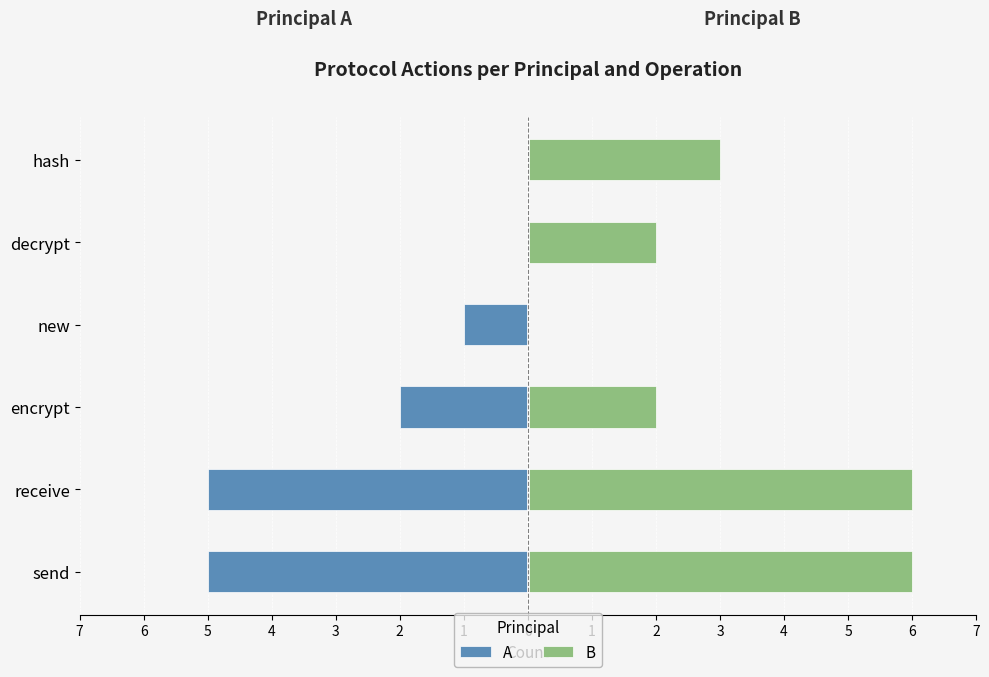

List the series in order of their peak value, lowest first.

A, B